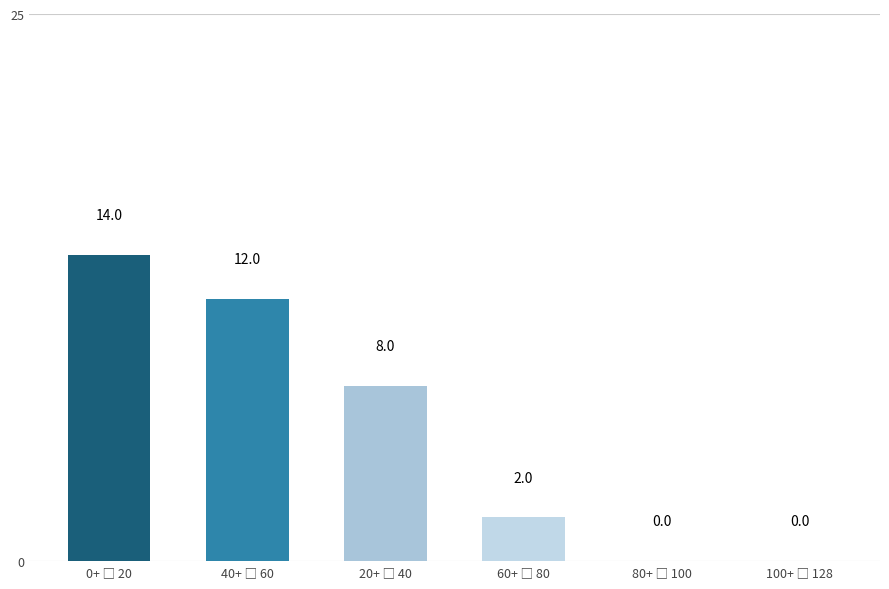

What is the sum of all values?

36